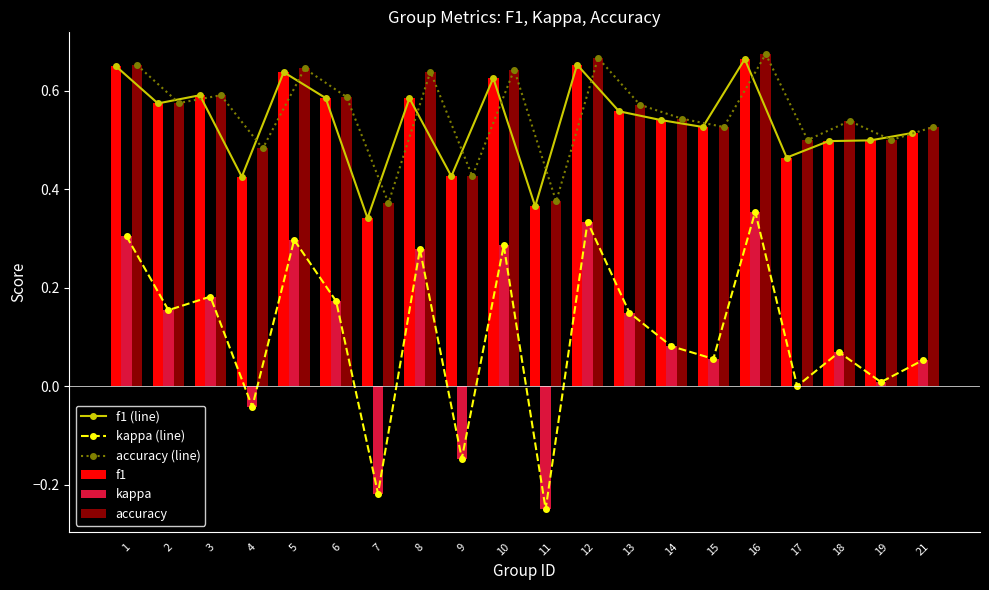

What is the value of the f1 (line) bar at the 6th from the left?

0.6